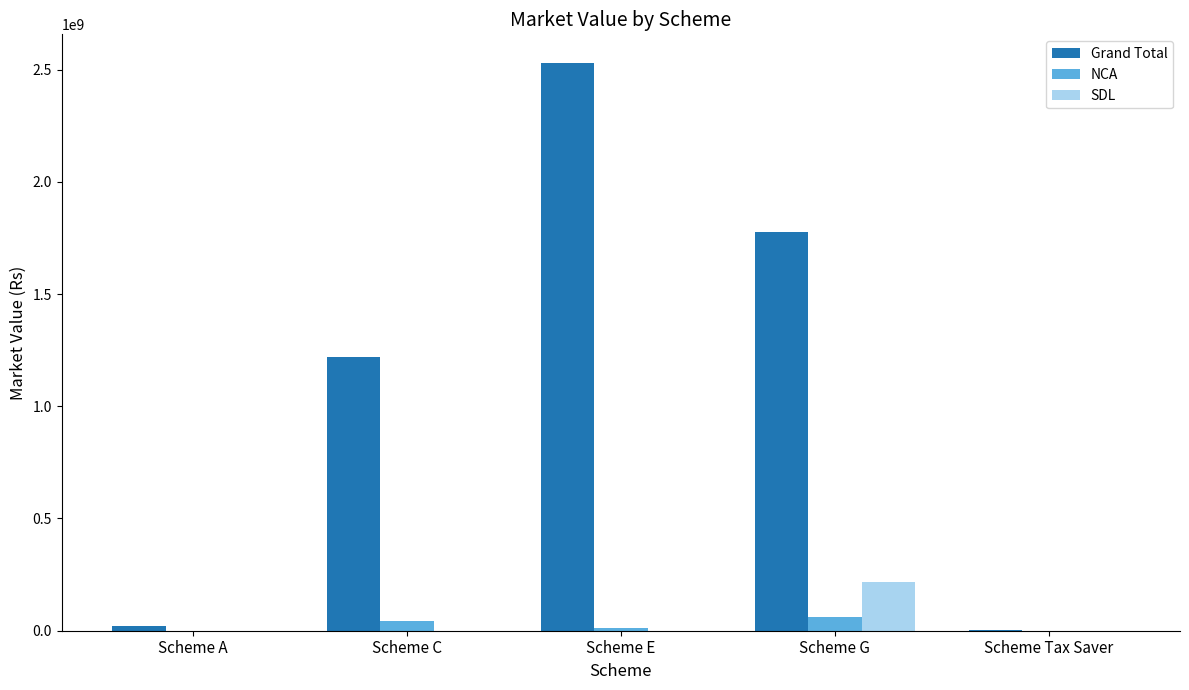

The value of SDL at Scheme C is 0.0. True or false?

True